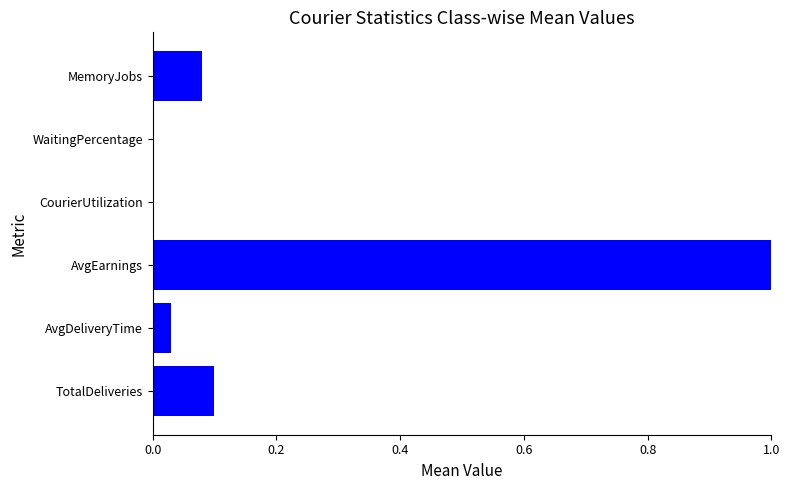

How many series are shown in this chart?

1